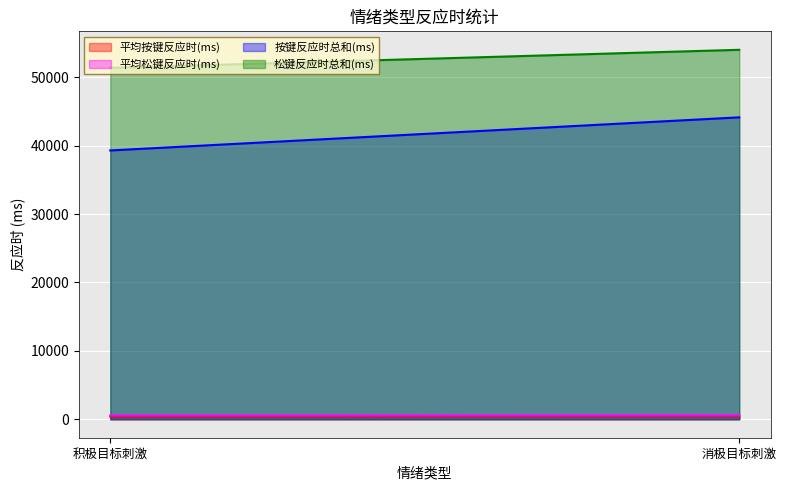

At 积极目标刺激, list the series in order from largest to smallest.

松键反应时总和(ms), 按键反应时总和(ms), 平均松键反应时(ms), 平均按键反应时(ms)